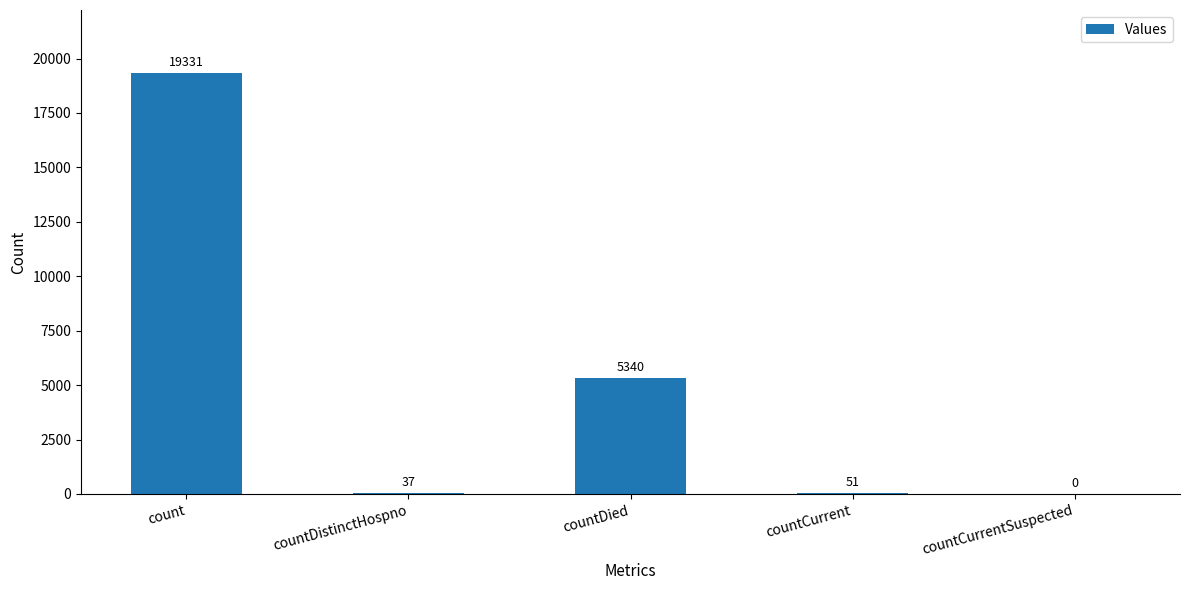

What is the sum of all values?

24759